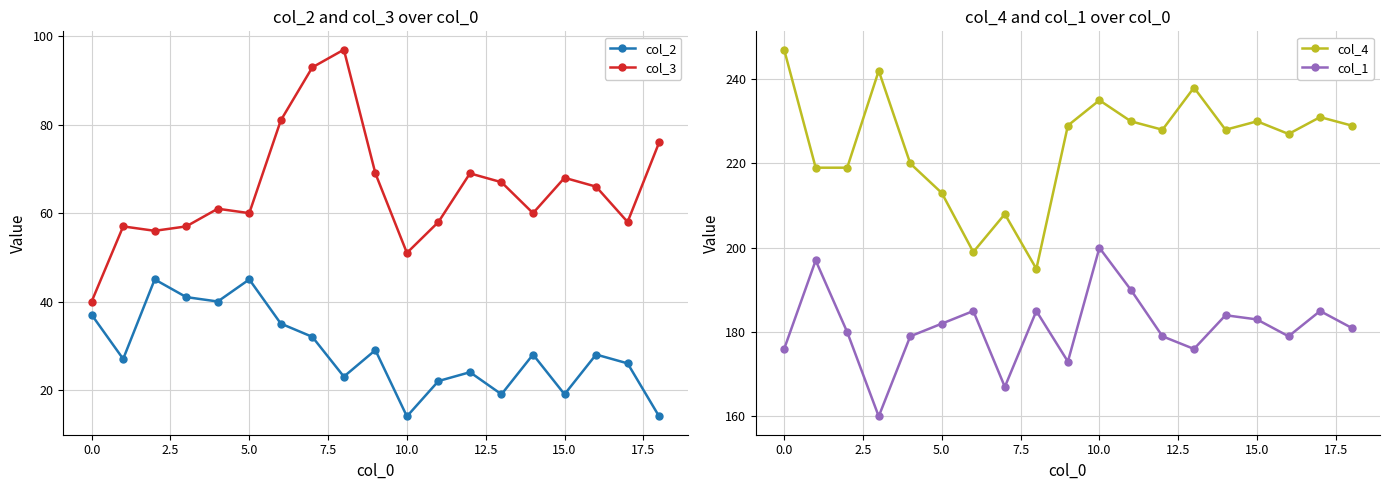

True or false: col_2 and col_3 cross at least once.

False